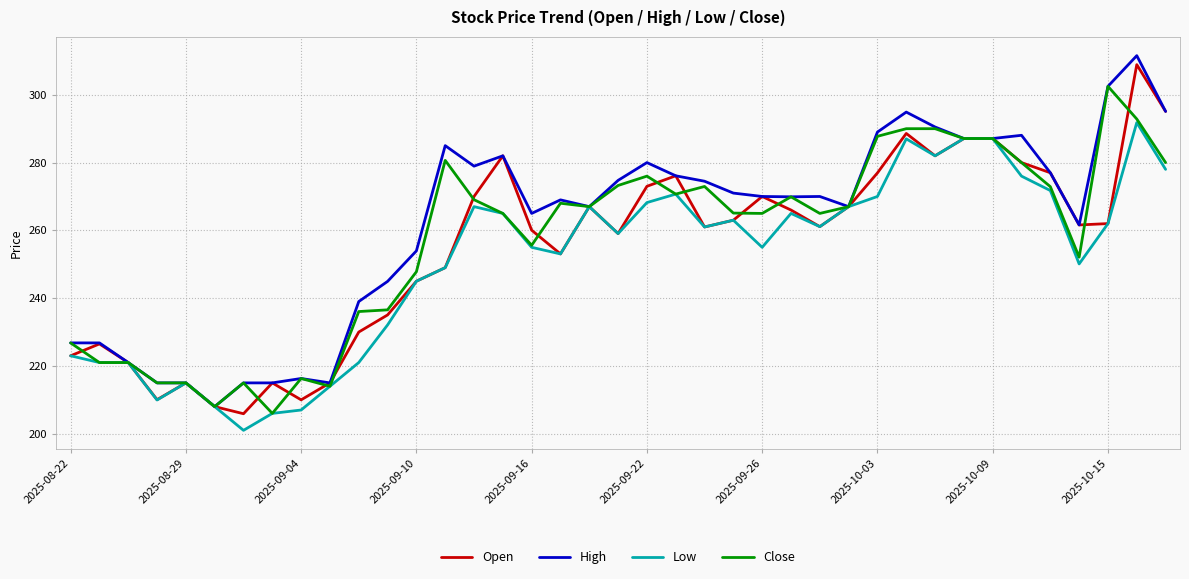

What is the maximum value for Open?

308.9